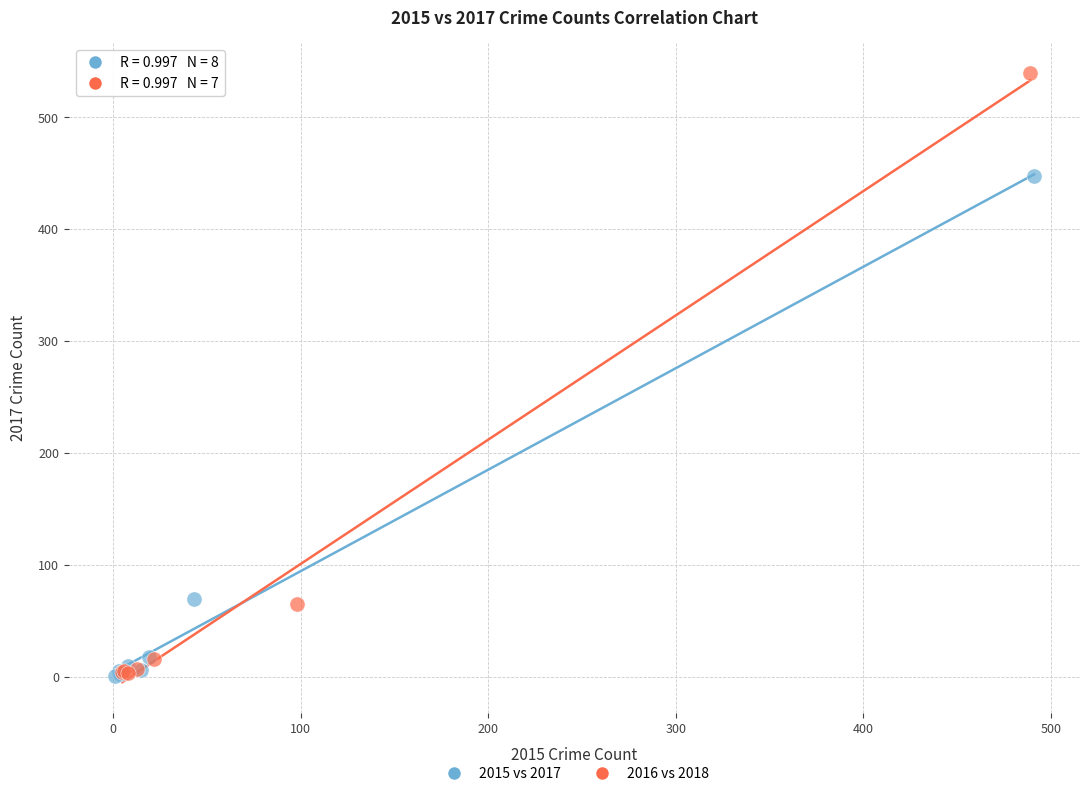

Which series contains the highest Y value?

2016 vs 2018